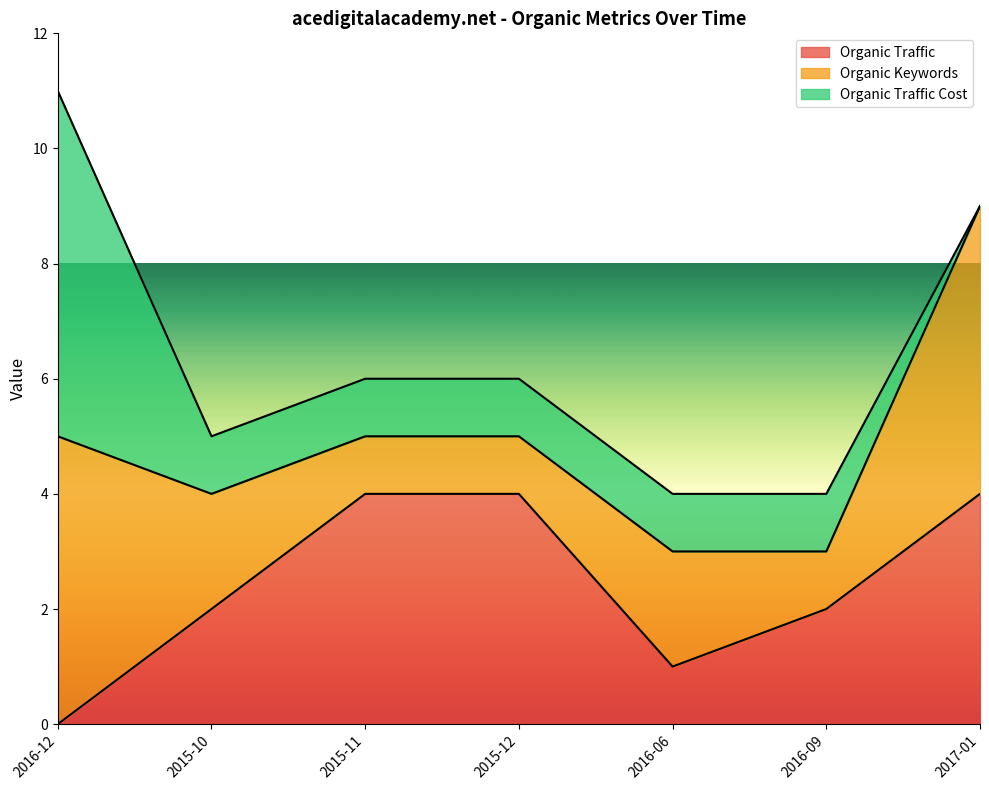

What is the maximum value for Organic Traffic Cost?

6